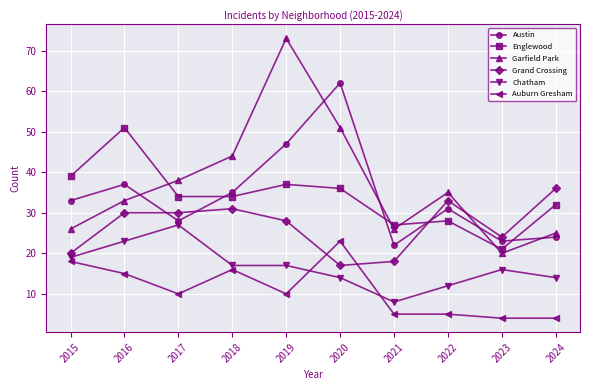

What value does the Austin series have at 2023, to the nearest 5?

25